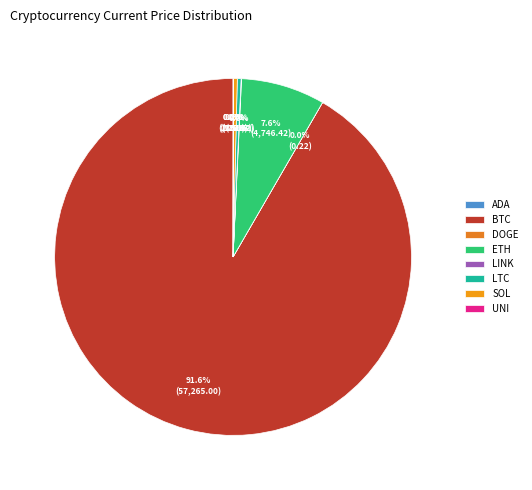

Is there any slice that represents more than half of the pie?

Yes